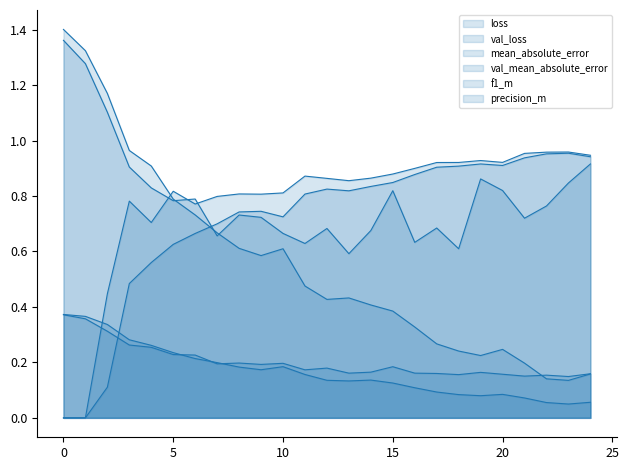

Which series has the largest total across all categories?

val_loss